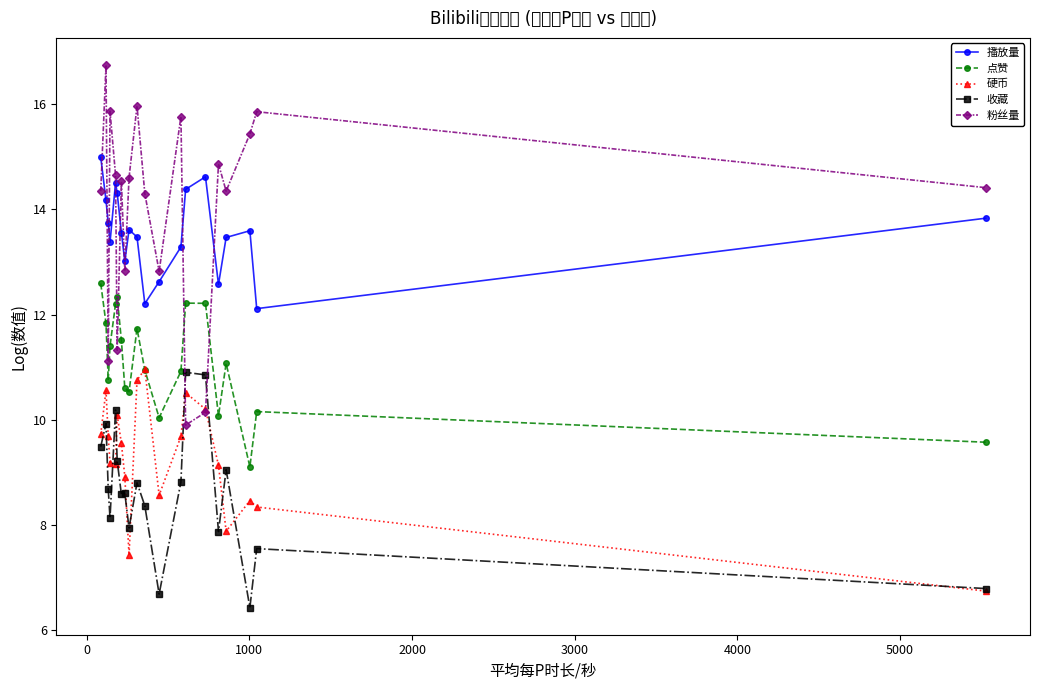

True or false: 点赞 and 收藏 intersect in this chart.

False